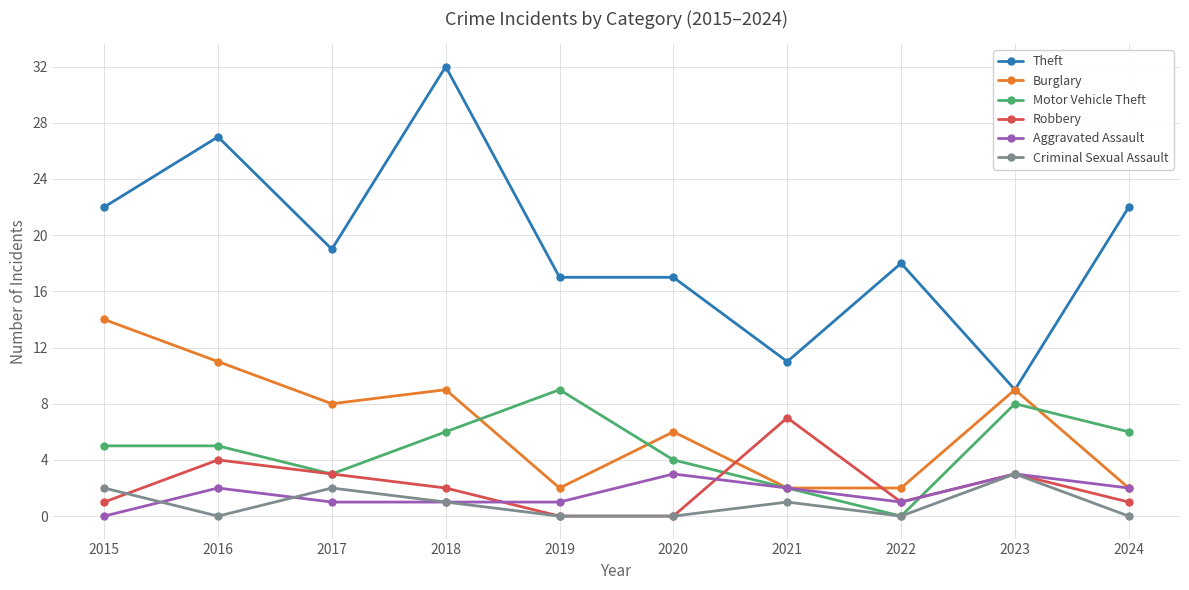

What is the difference between the maximum and minimum values in the Motor Vehicle Theft series?

9